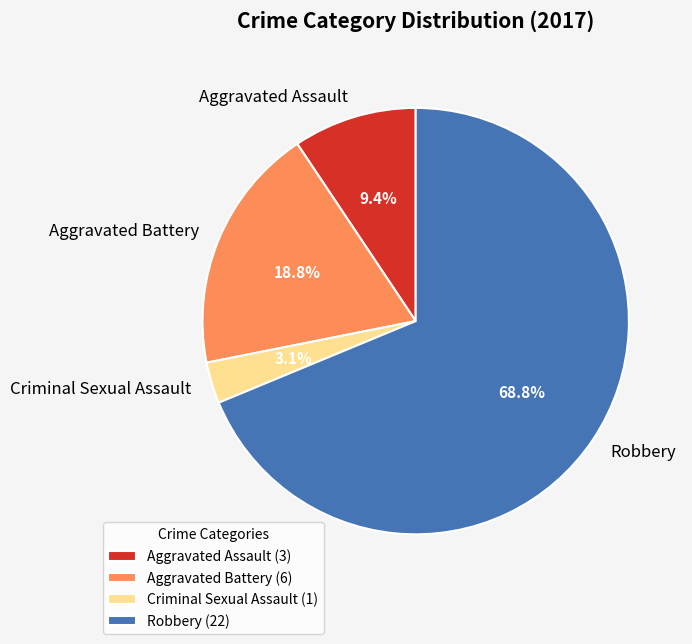

Is Aggravated Assault the majority of the pie?

No